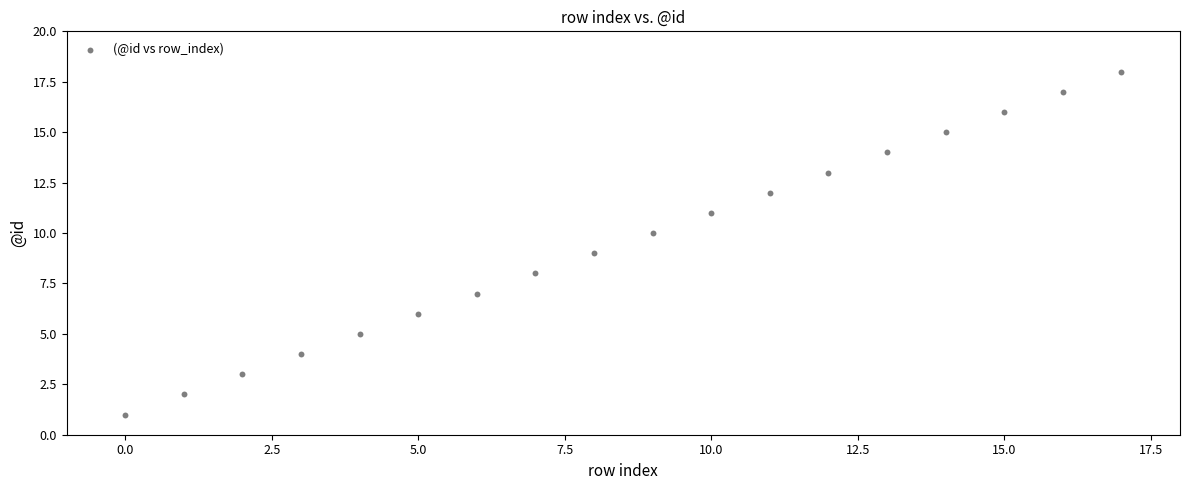

What is the range of Y values (max minus min)?

17